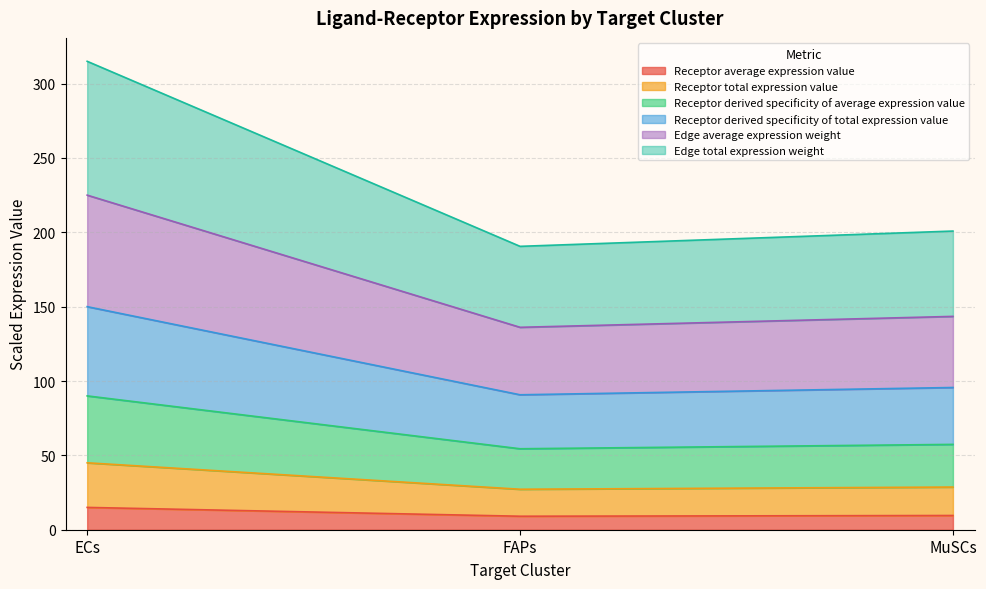

What is the difference between the maximum and minimum values in the Receptor average expression value series?

5.9